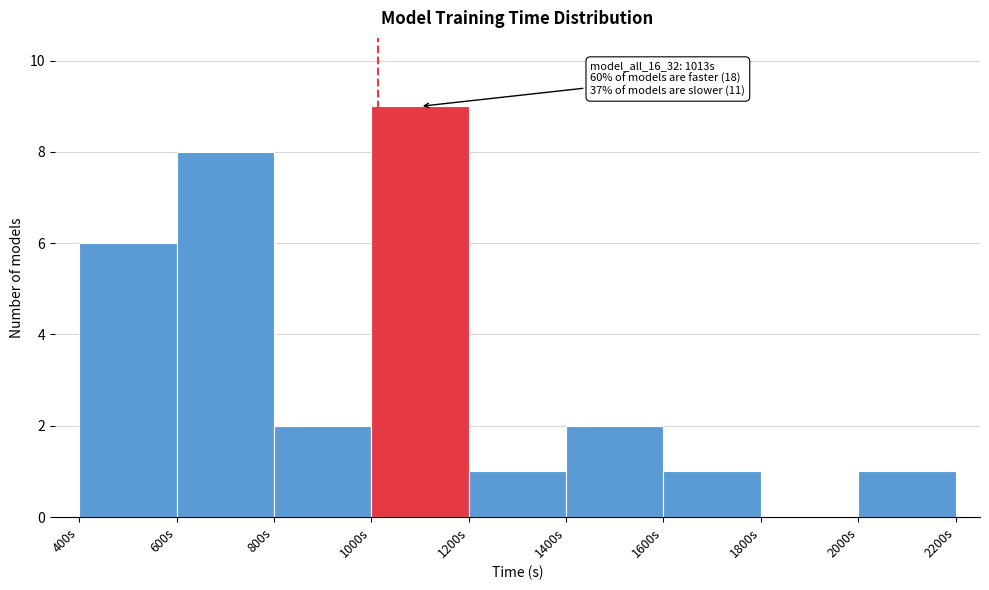

Over which range of the x-axis is the bar tallest?

1000 to 1200